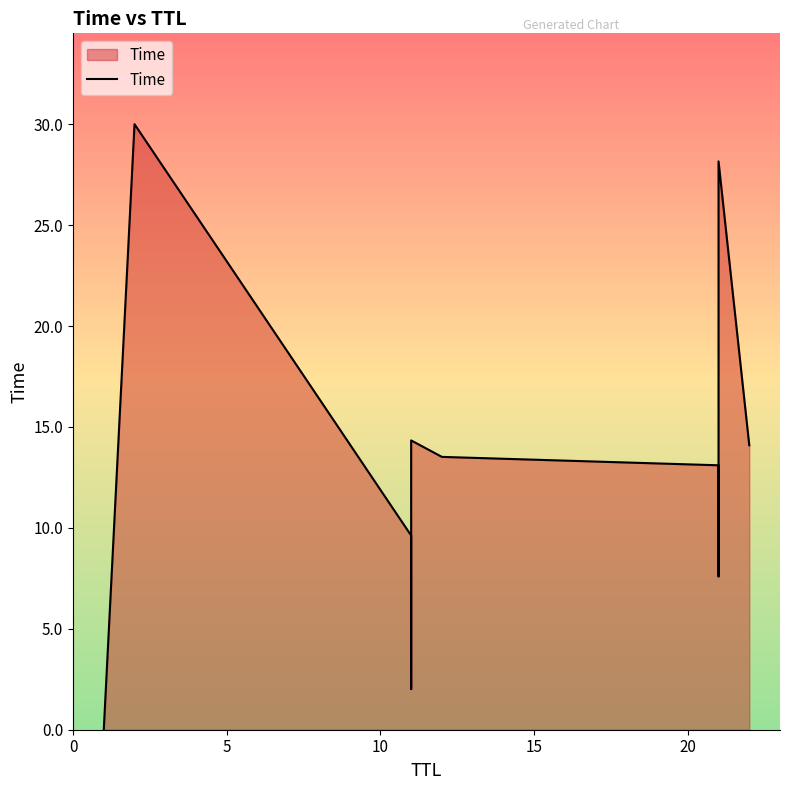

What is the sum of the values at 0 and 10?

9.6